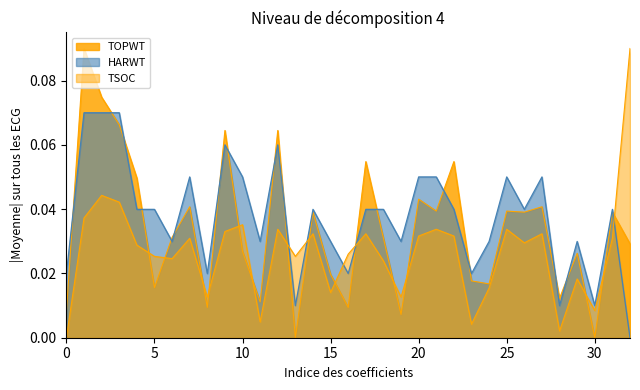

True or false: TSOC has more than 1 interior local peaks.

True